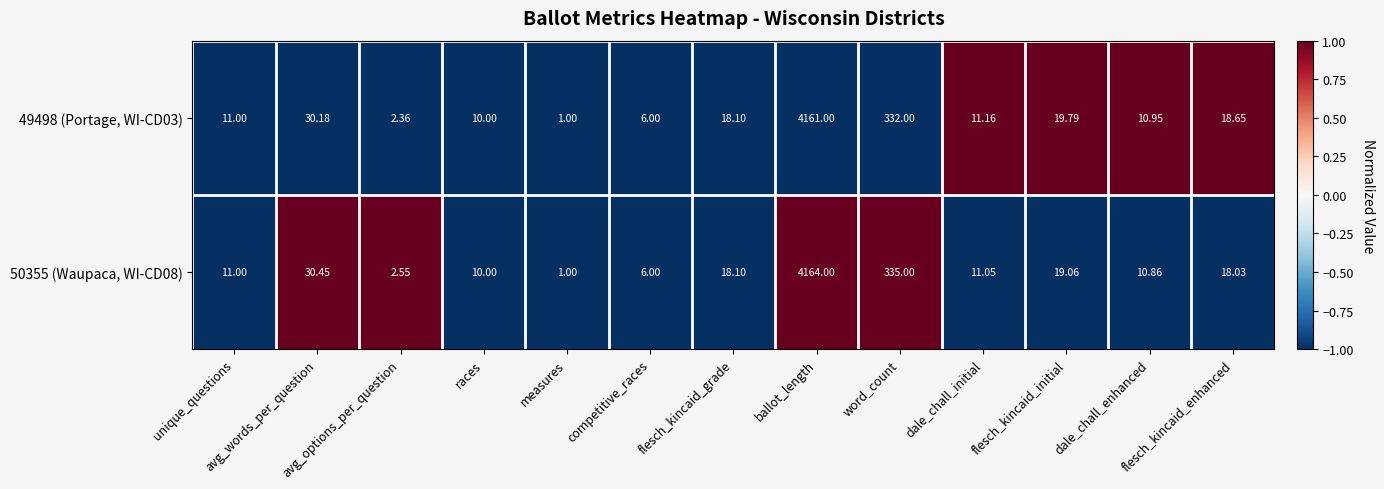

How many distinct data groups are displayed?

2